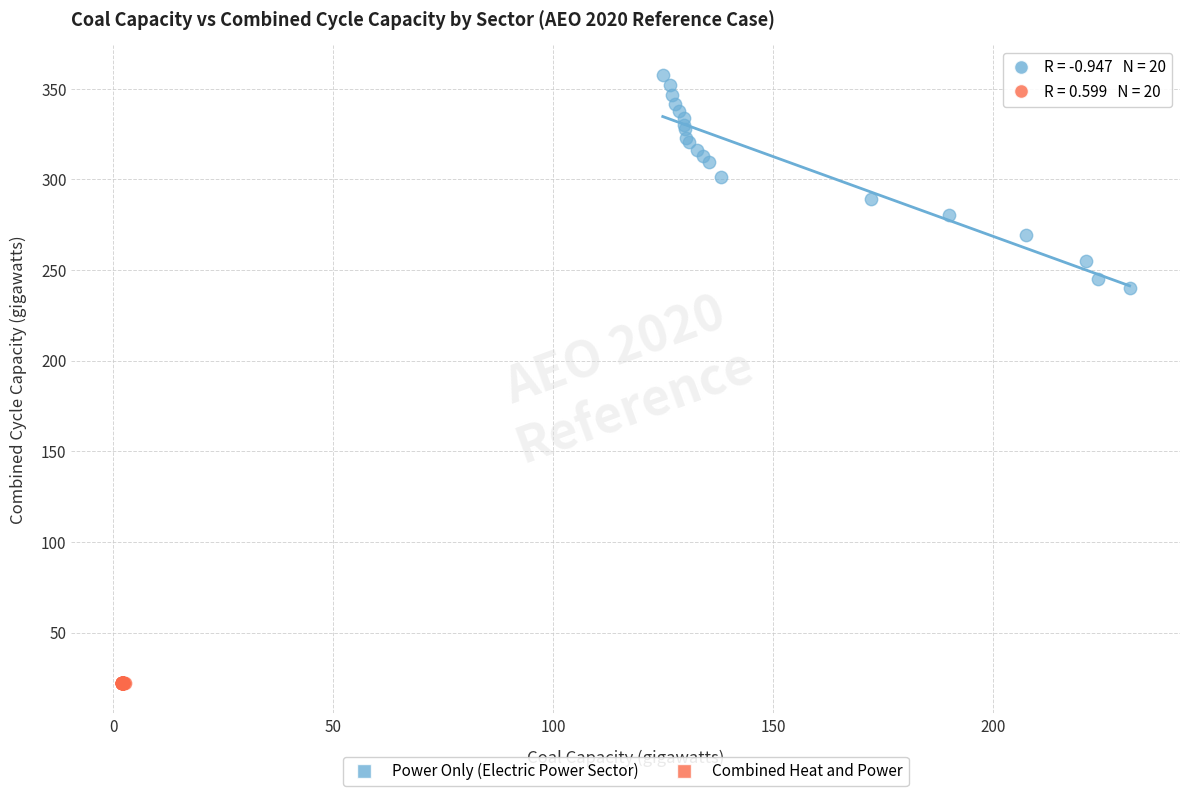

Which series reaches the minimum Y coordinate?

Combined Heat and Power